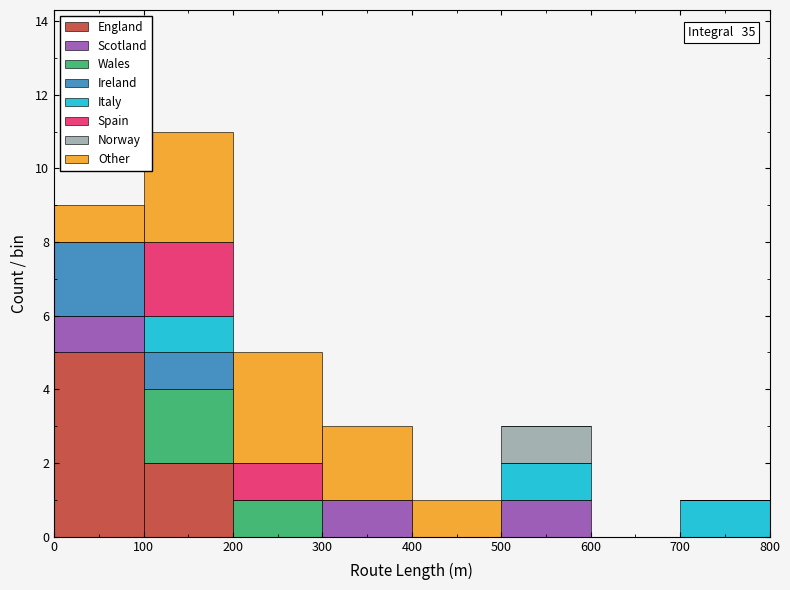

Which range on the x-axis has the tallest stacked bar (by total height)?

100 to 200